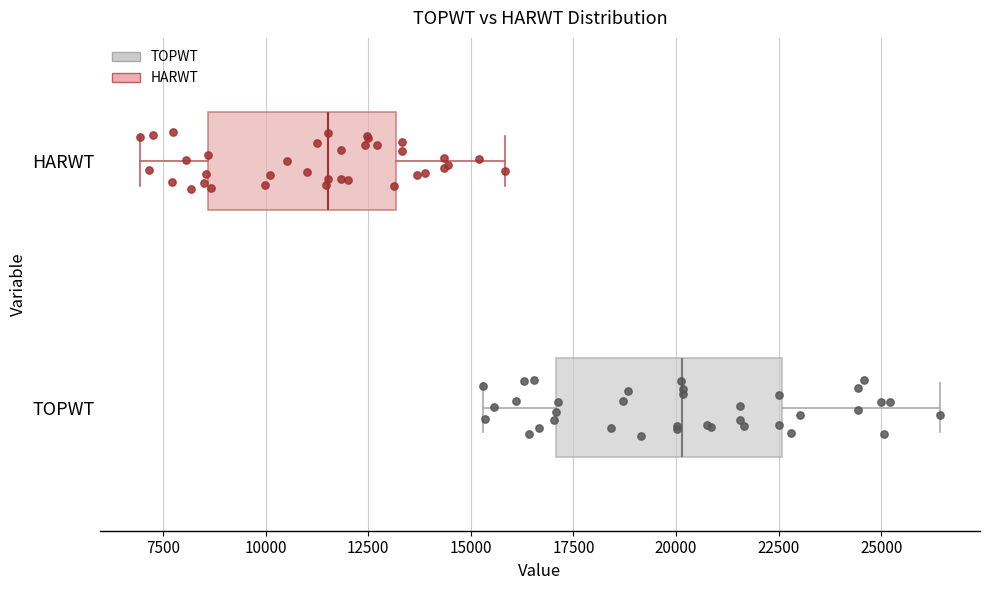

Reading bottom to top, transcribe this box plot: for each box, give where its median line is, the range the box spans, and where its two whiskers end, as read against the x-axis. The values are not printed on the chart, so give them approximately, as read against the axis.

TOPWT: median 20000, box 17000 to 22500, whiskers 15500 to 26500
HARWT: median 11500, box 8500 to 13000, whiskers 7000 to 16000